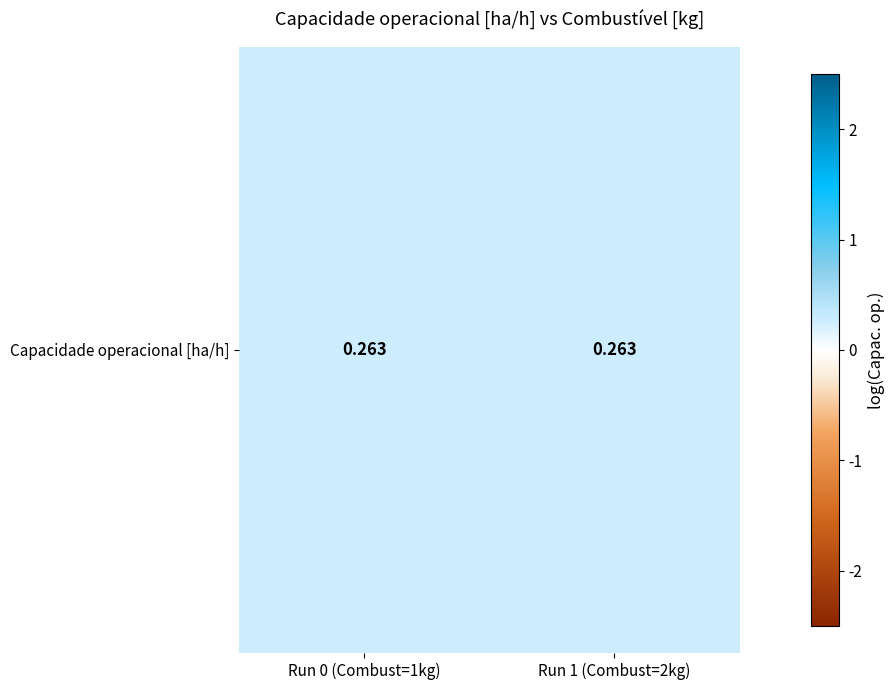

Reading left to right, list all the values displayed in this chart.

0.3	0.3